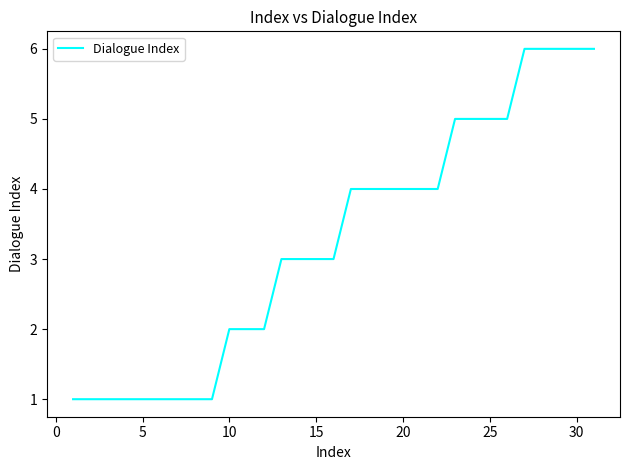

Is this an area chart (filled region under the line)?

No